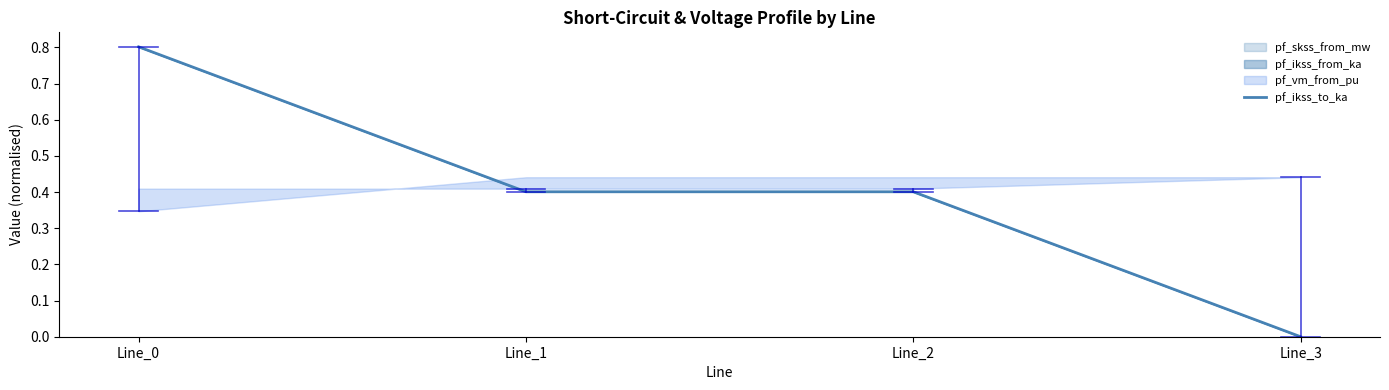

How many values are between 0 and 1?

4